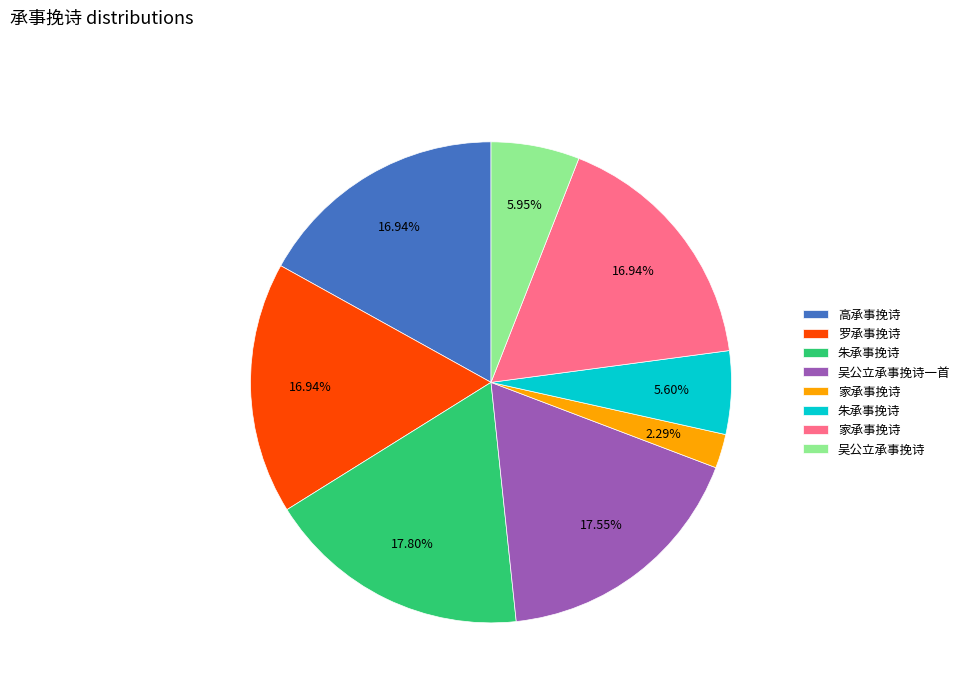

Is there any slice that represents more than half of the pie?

No